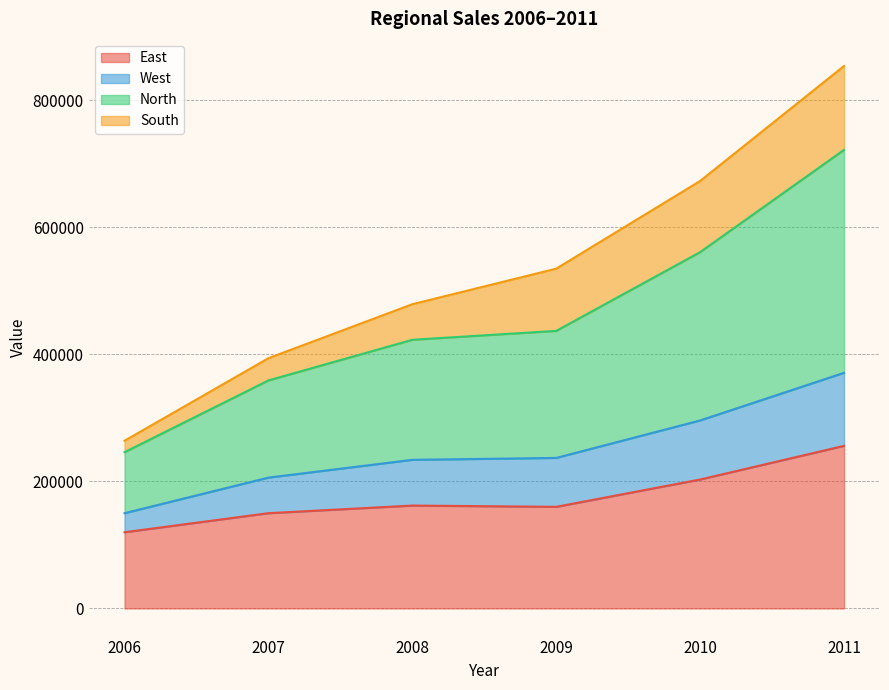

True or false: North and West cross at least once.

False